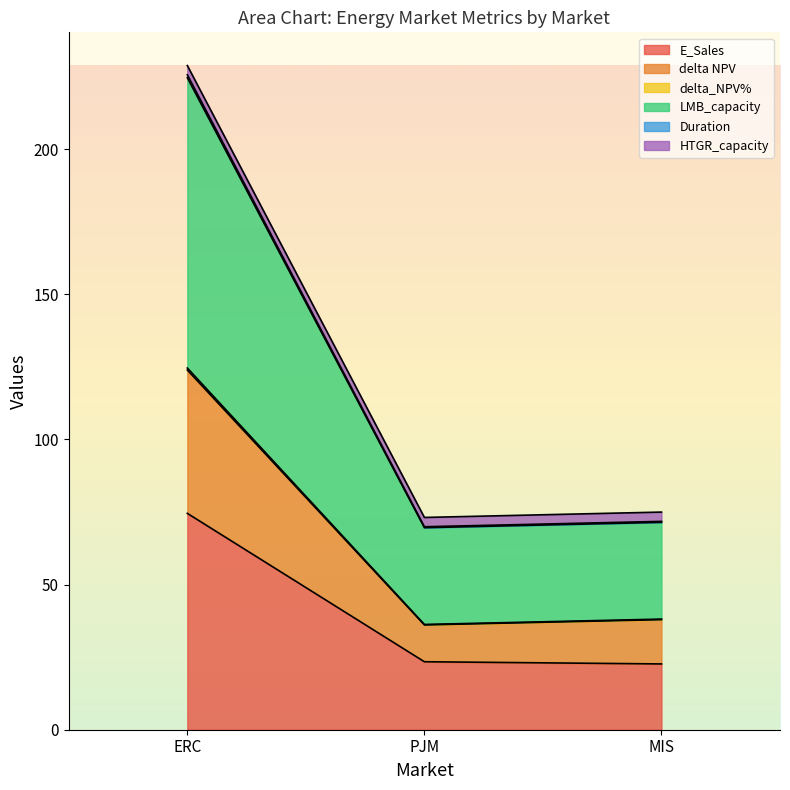

Which category has the highest value in the E_Sales series?

ERC